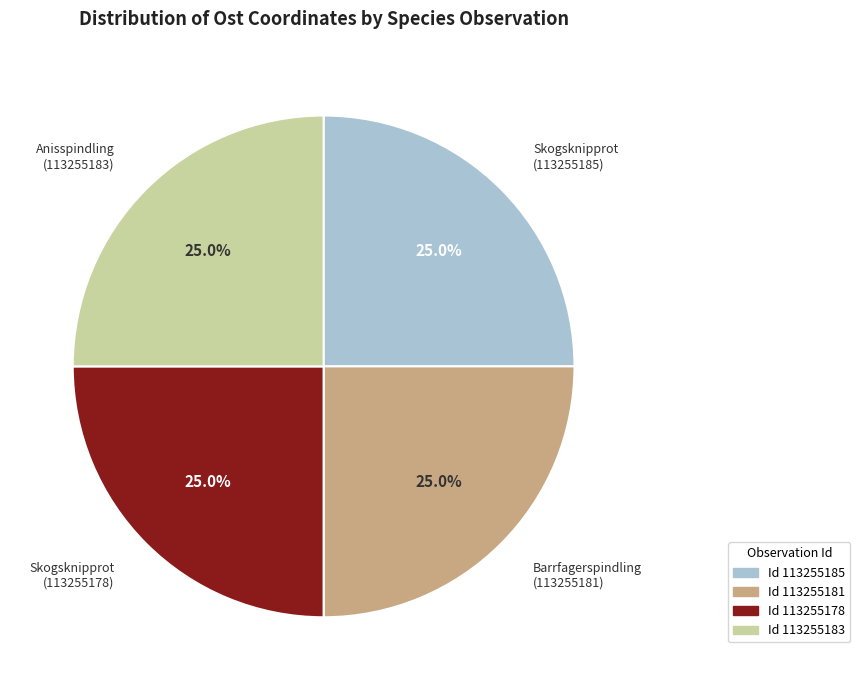

Approximately how many times larger is the value at Skogsknipprot (113255178) compared to Barrfagerspindling (113255181)?

1.0